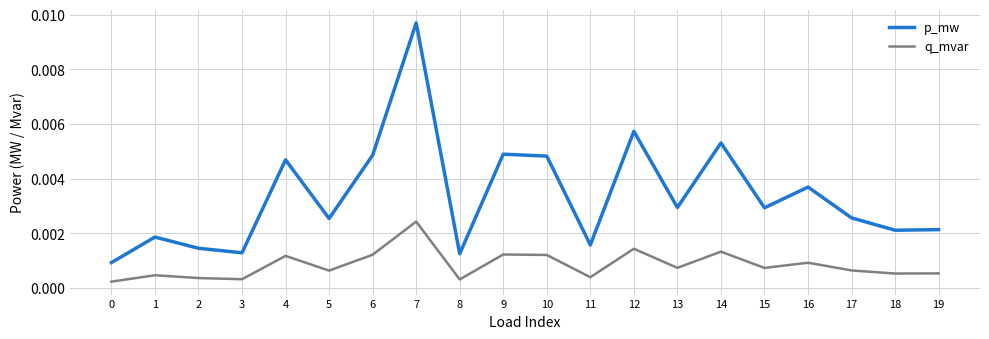

List the series in order of their peak value, lowest first.

q_mvar, p_mw